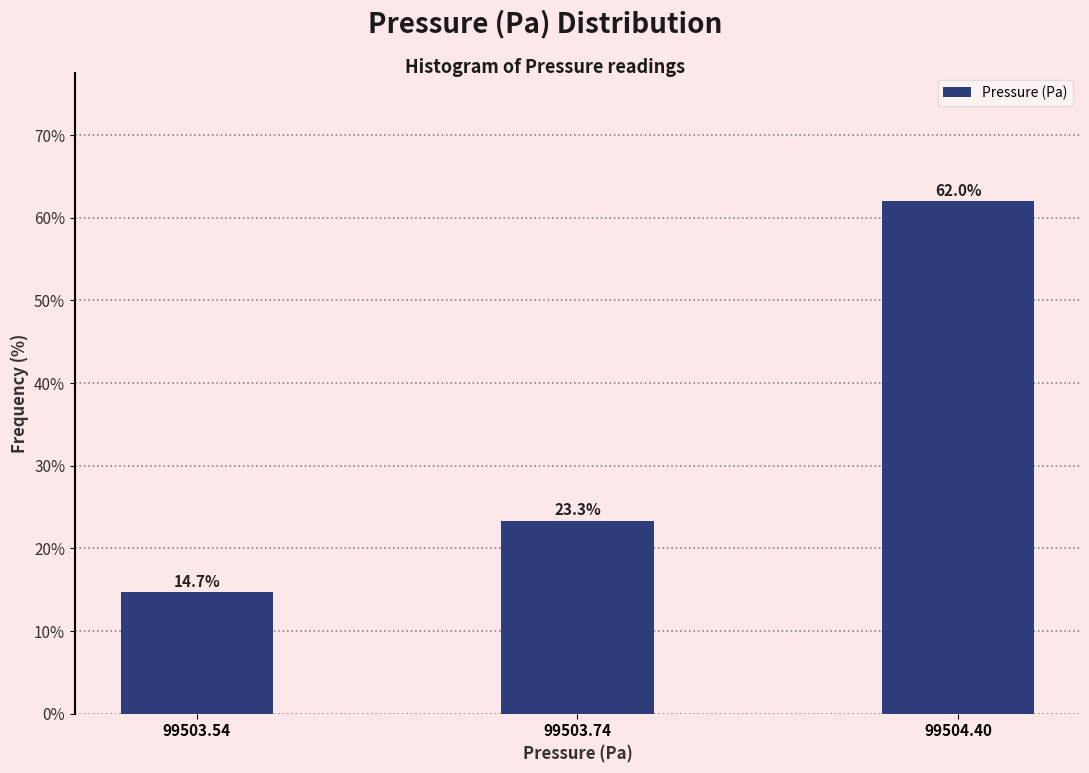

Reading left to right, what are all the values shown in this chart?

14.7	23.3	62.0